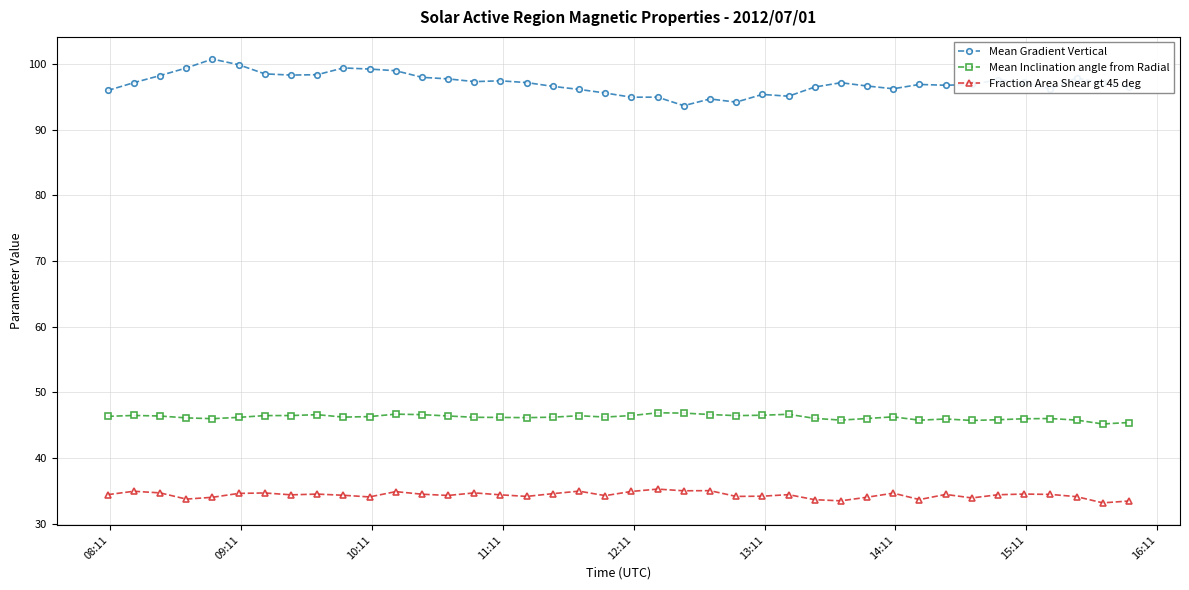

At how many categories does at least one series exceed 33?

40